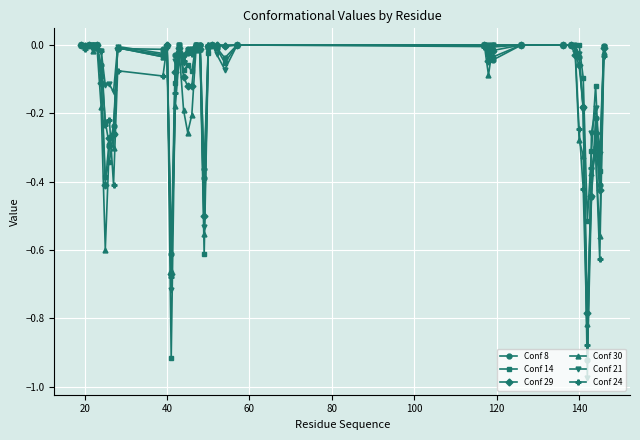

Which series has the widest spread of values?

Conf 21